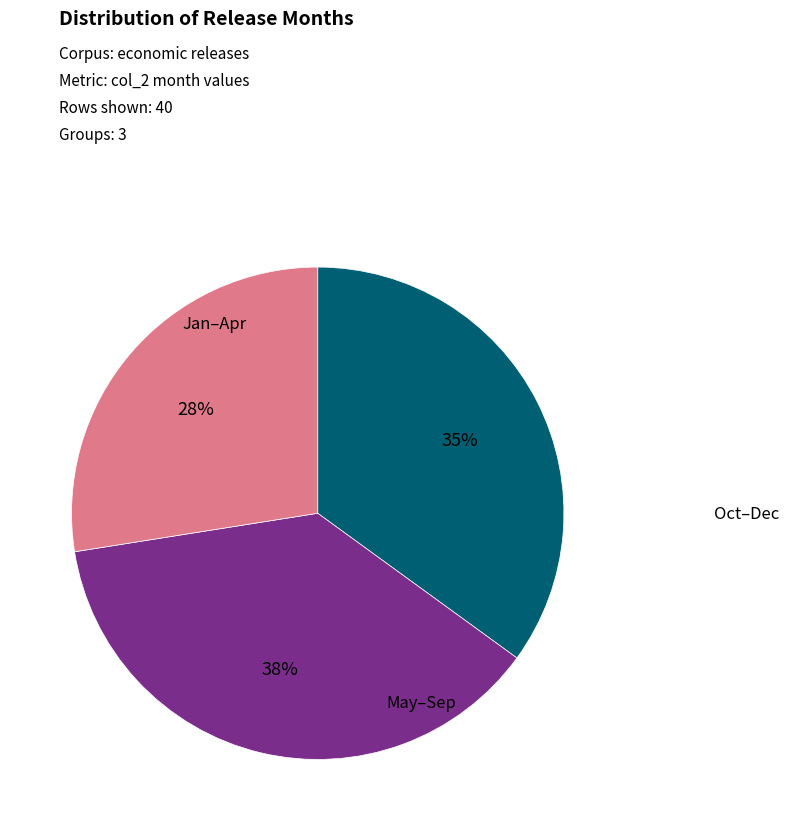

Is there any slice that represents more than half of the pie?

No